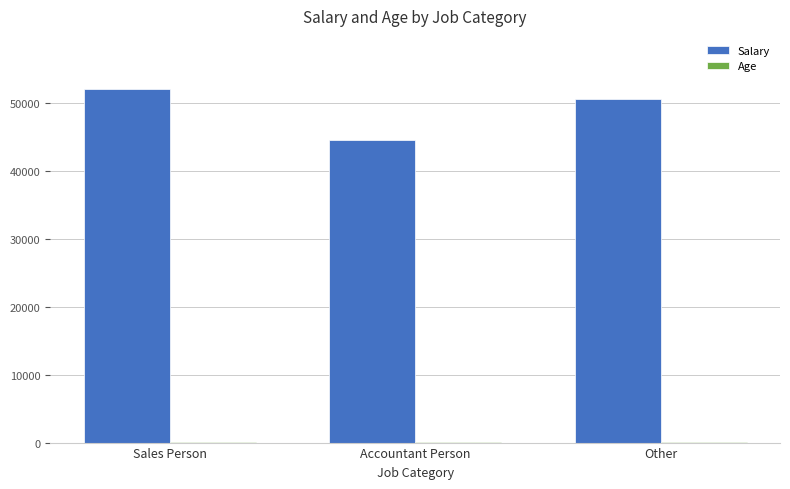

Which series has the largest total across all categories?

Salary